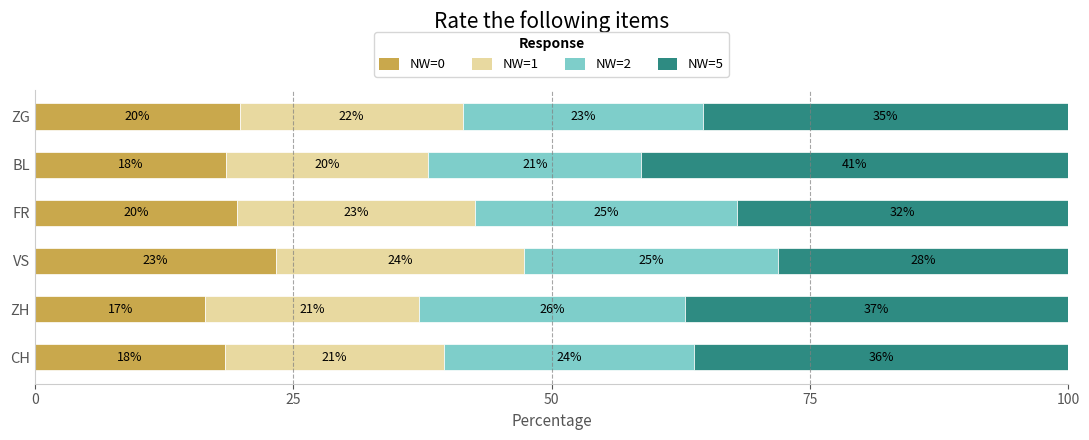

What is the label of the 5th bar from the right?

ZH